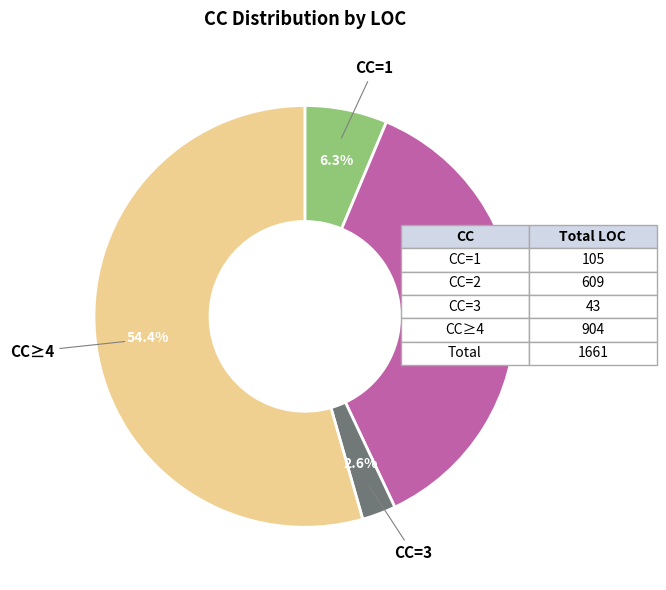

How many slices are in this pie chart?

4